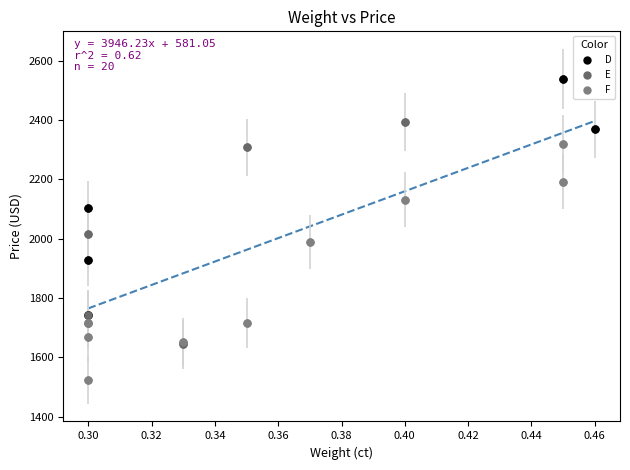

Which series contains the lowest Y value?

F